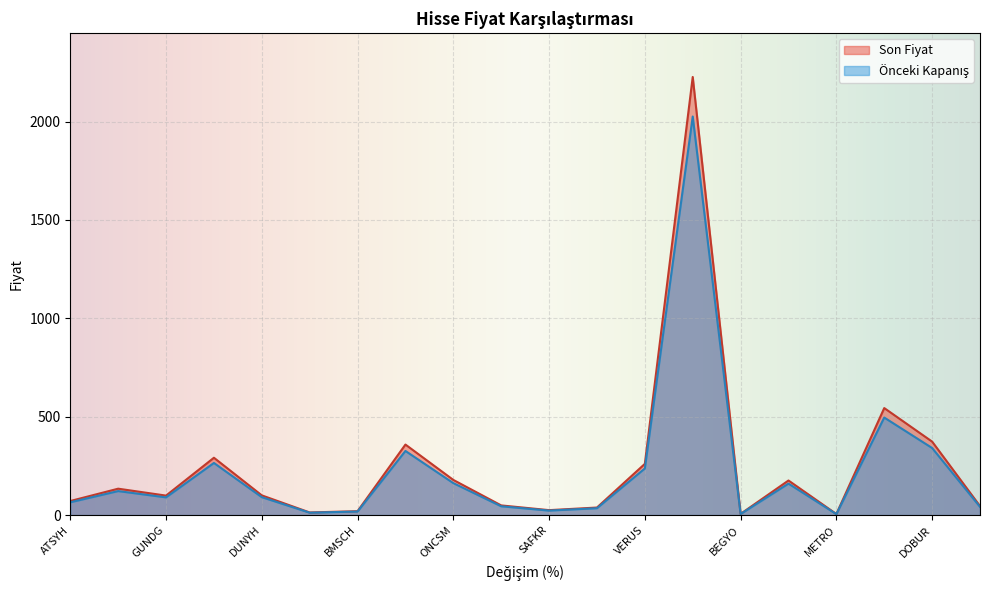

What is the minimum value shown in the chart?

5.0